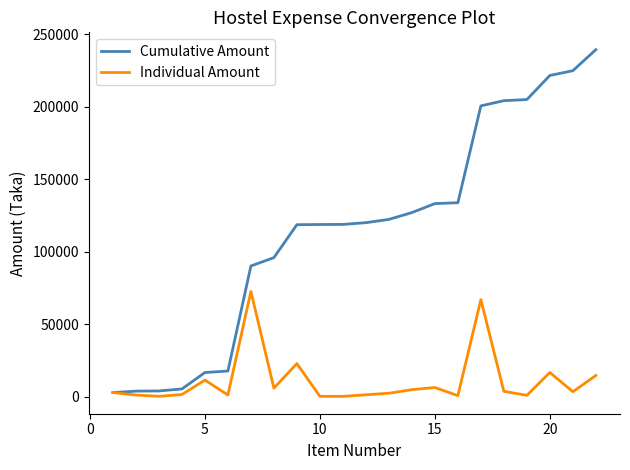

Rank the series by their average value, from lowest to highest.

Individual Amount, Cumulative Amount